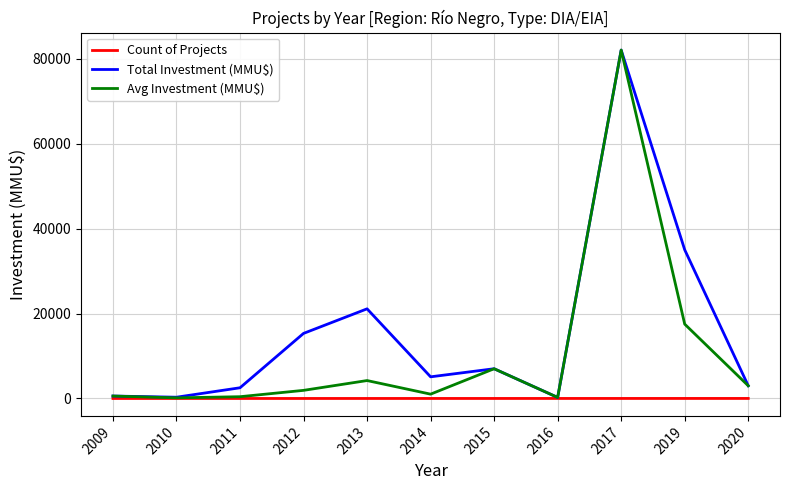

Which series has the largest total across all categories?

Total Investment (MMU$)